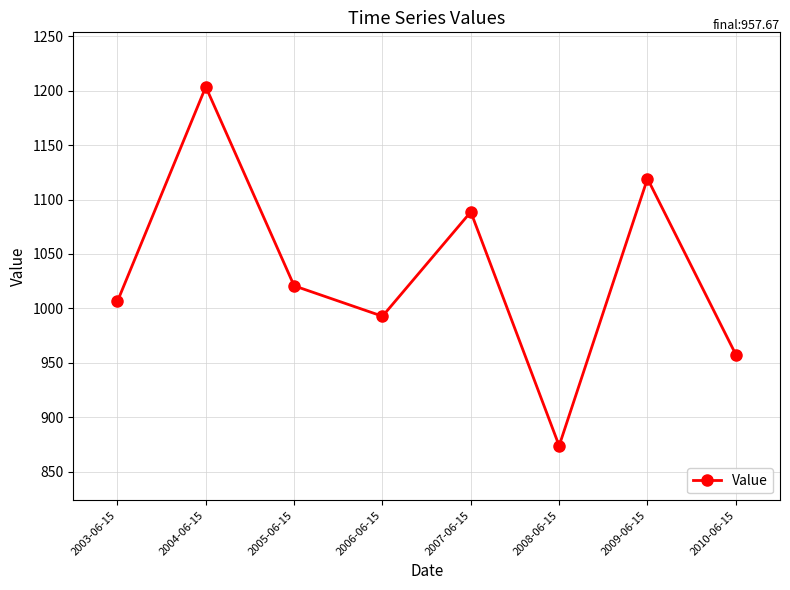

What is the sum of the values at 2009-06-15 and 2004-06-15?

2322.6